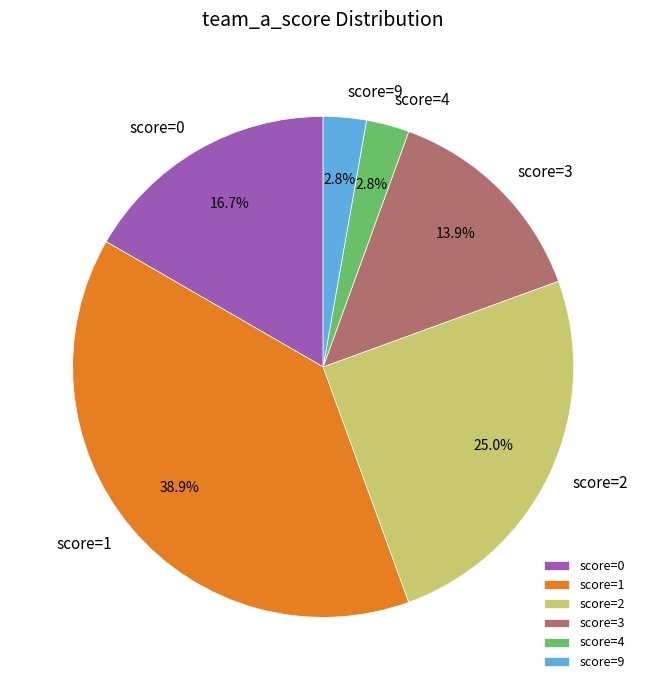

Between score=1 and score=3, which is larger?

score=1